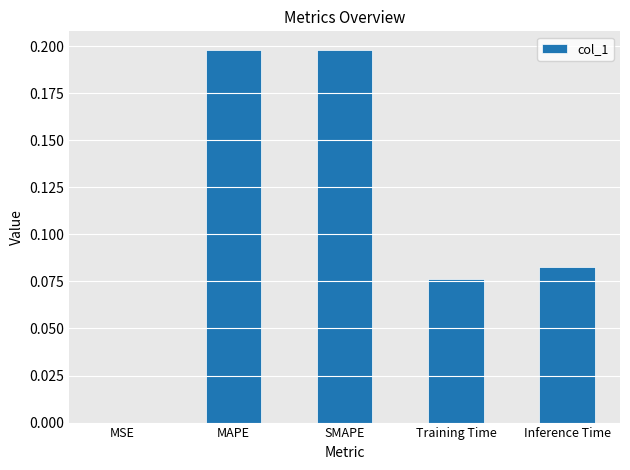

The chart shows a value of 0.2 at SMAPE. True or false?

True